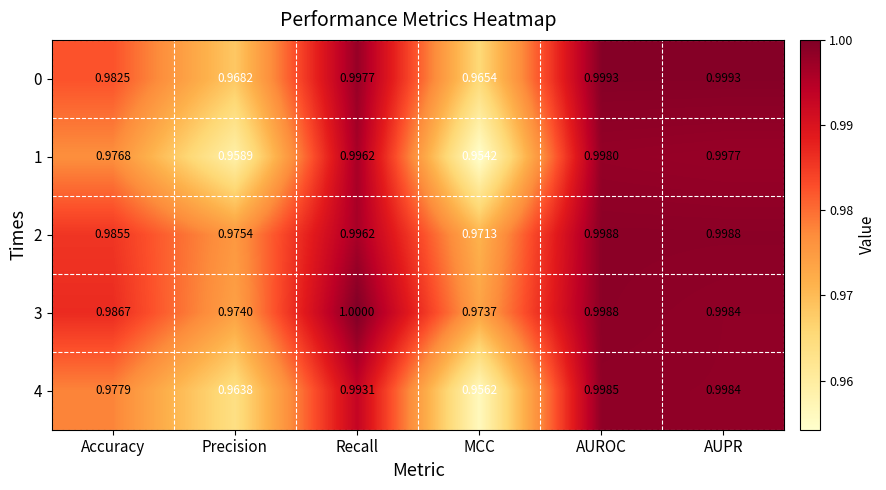

Is the value of 2 at Recall greater than the value of 0 at AUPR?

No